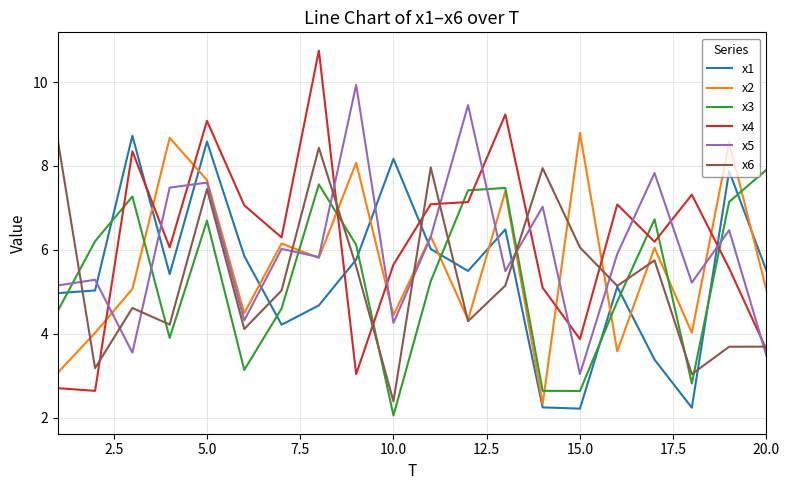

What is the maximum value shown in the chart?

10.8